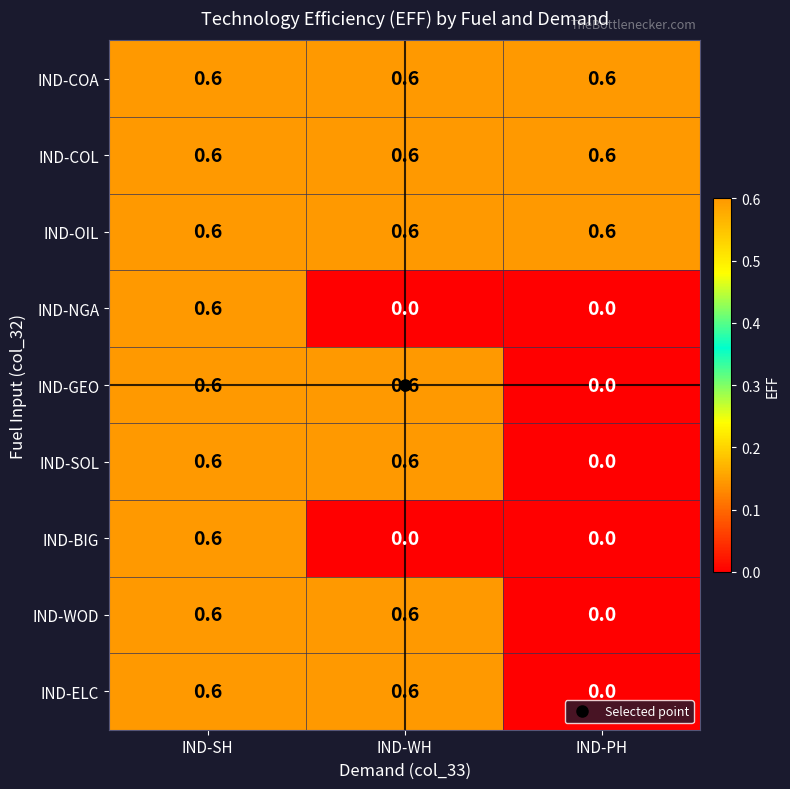

At which category is the sum across all series the highest?

IND-SH